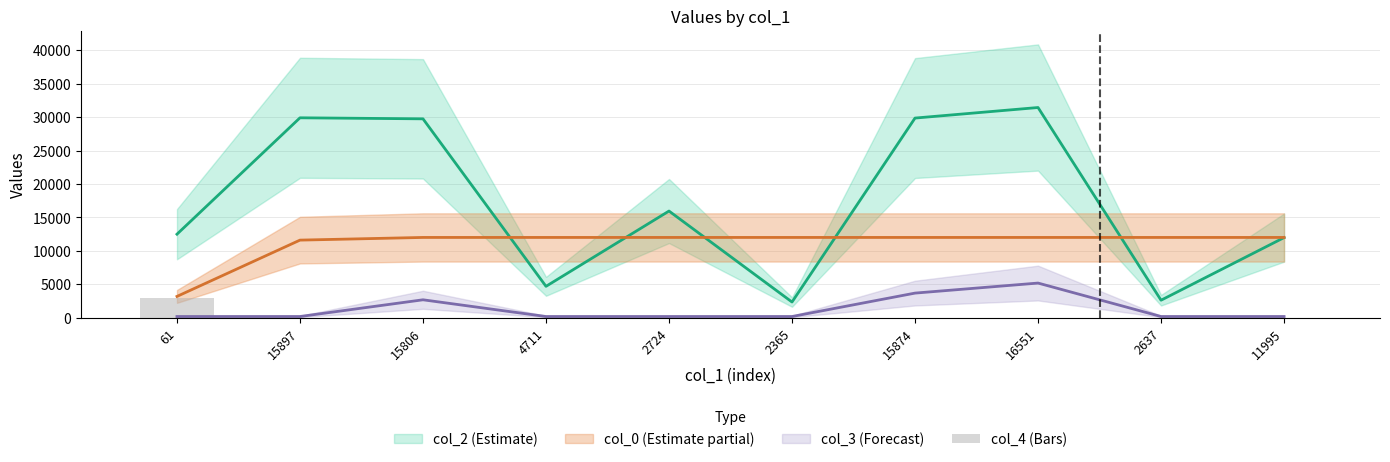

What position from the right is 2637?

2